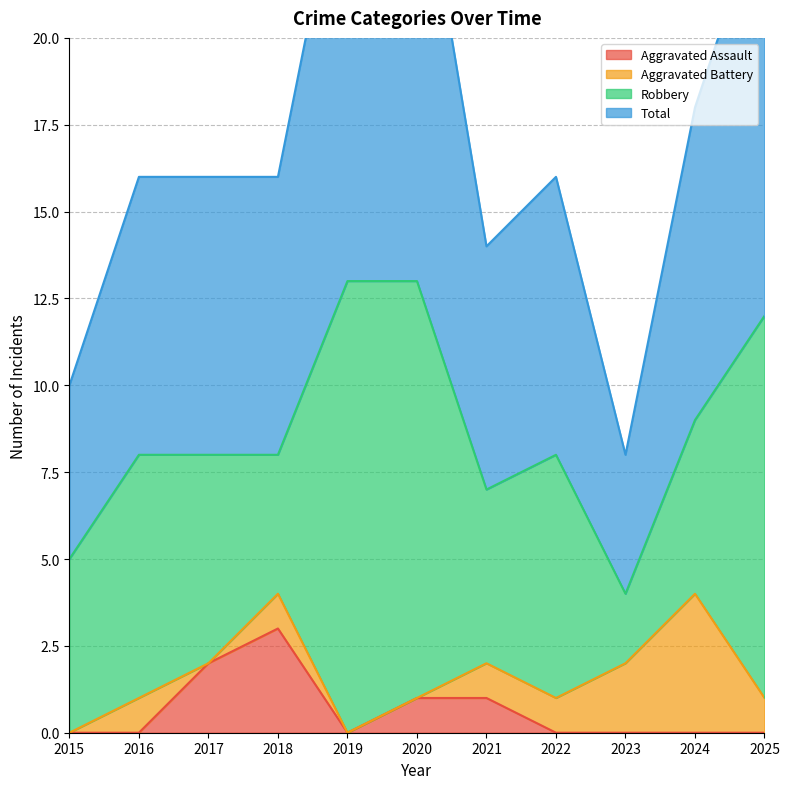

What is the difference between the Total values at 2022 and 2024?

1